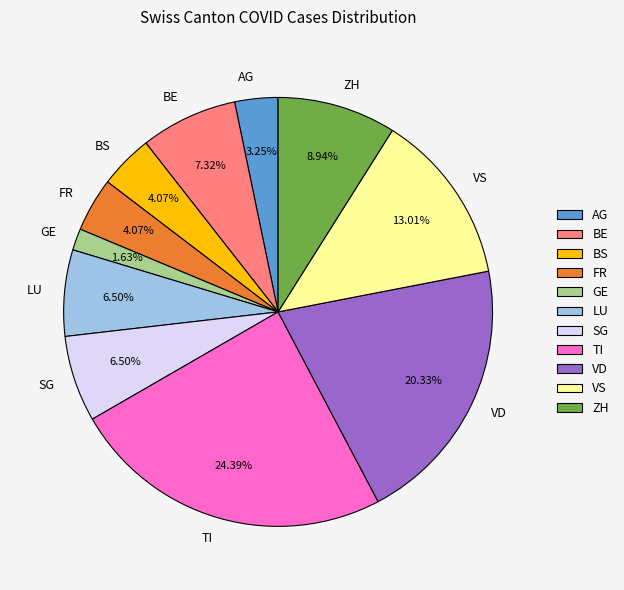

To the nearest percent, what is the difference between the AG and LU slice percentages?

3%